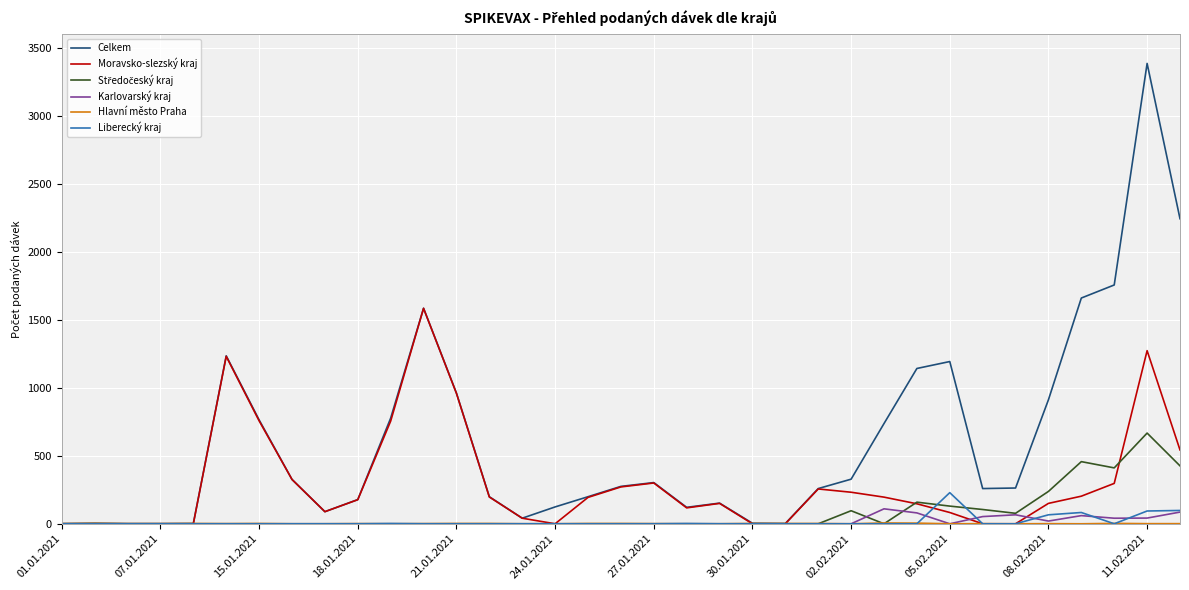

Which series has the largest total across all categories?

Celkem